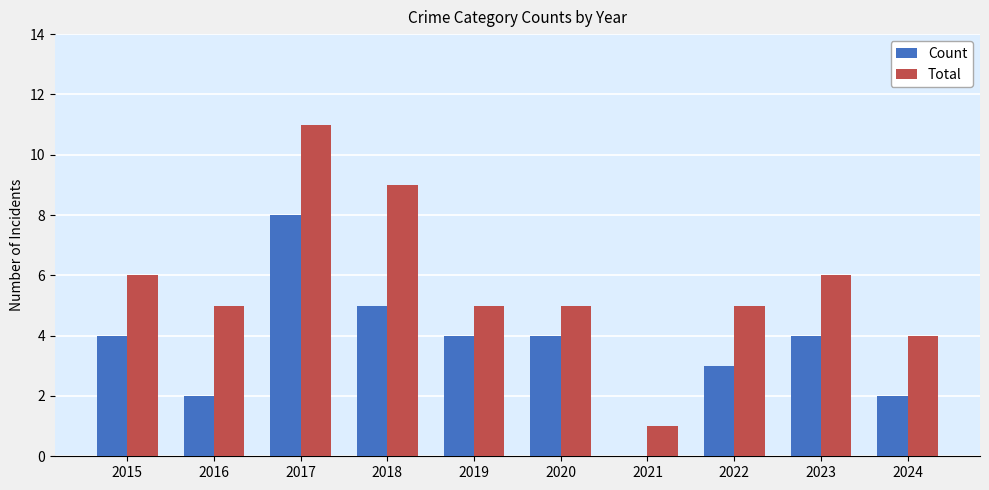

What is the sum of all Count values?

36